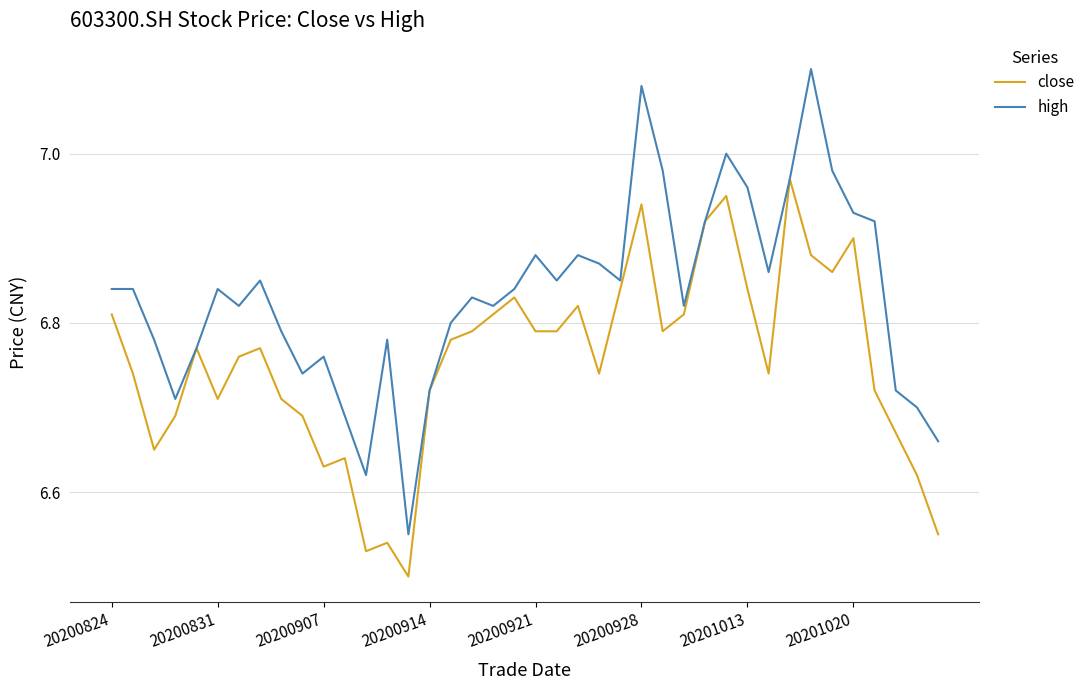

Which series has the largest range (max minus min)?

high